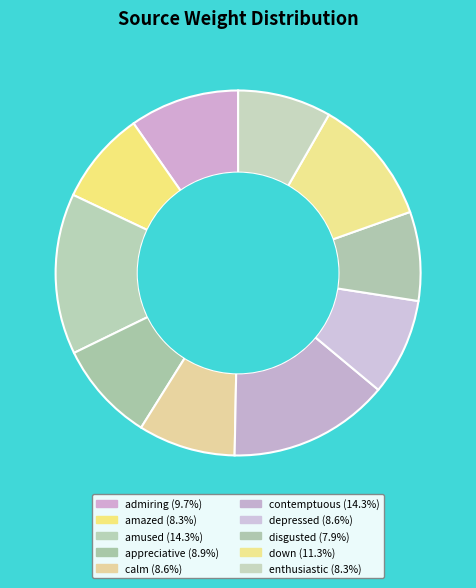

Is depressed the majority of the pie?

No